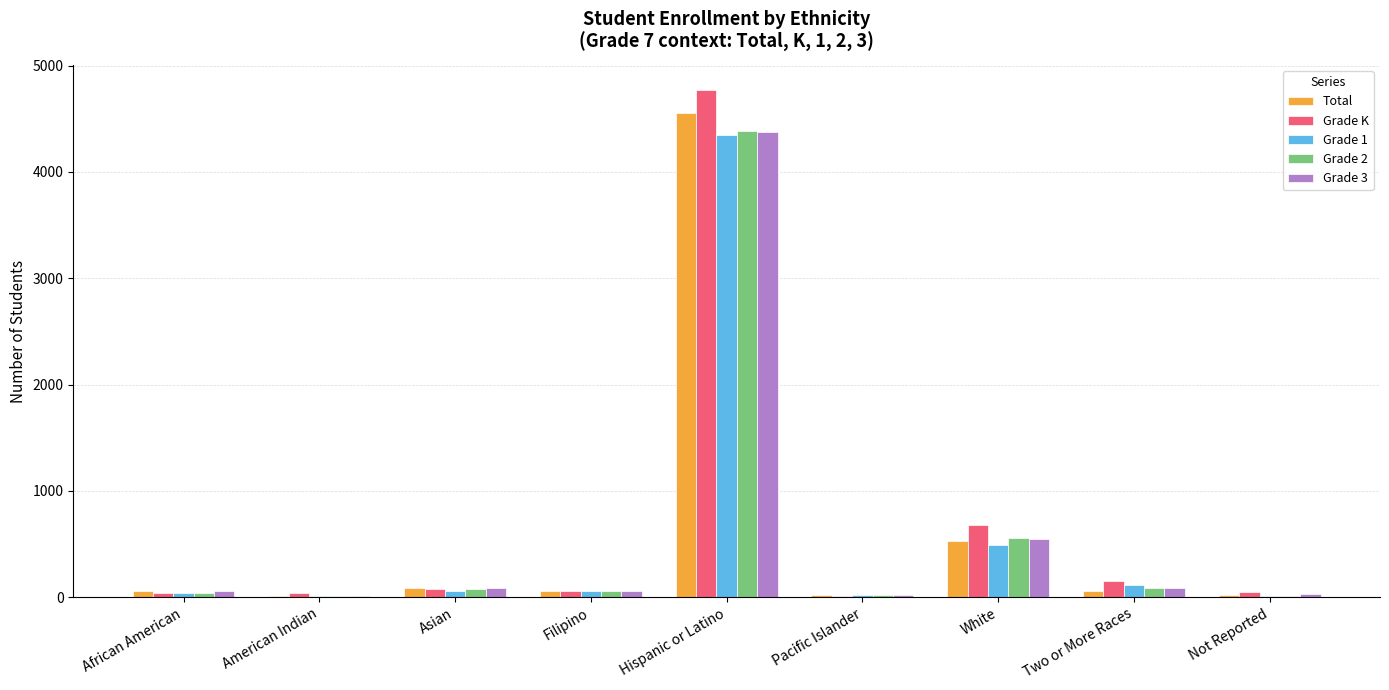

Count the number of categories in the chart.

9